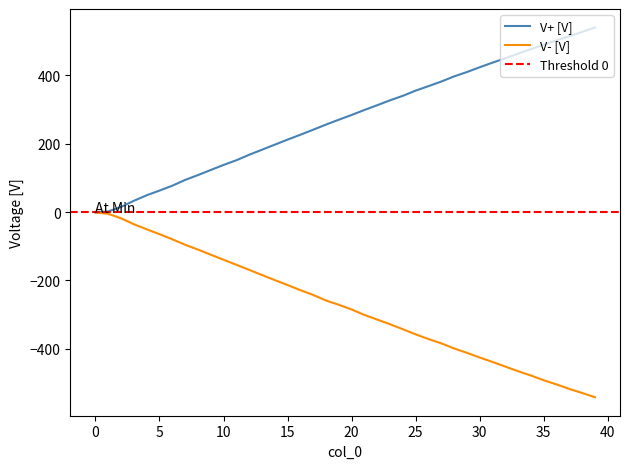

List the labels in order of V+ [V] value, largest first.

39, 38, 37, 36, 35, 34, 33, 32, 31, 30, 29, 28, 27, 26, 25, 24, 23, 22, 21, 20, 19, 18, 17, 16, 15, 14, 13, 12, 11, 10, 9, 8, 7, 6, 5, 4, 3, 2, 1, 0